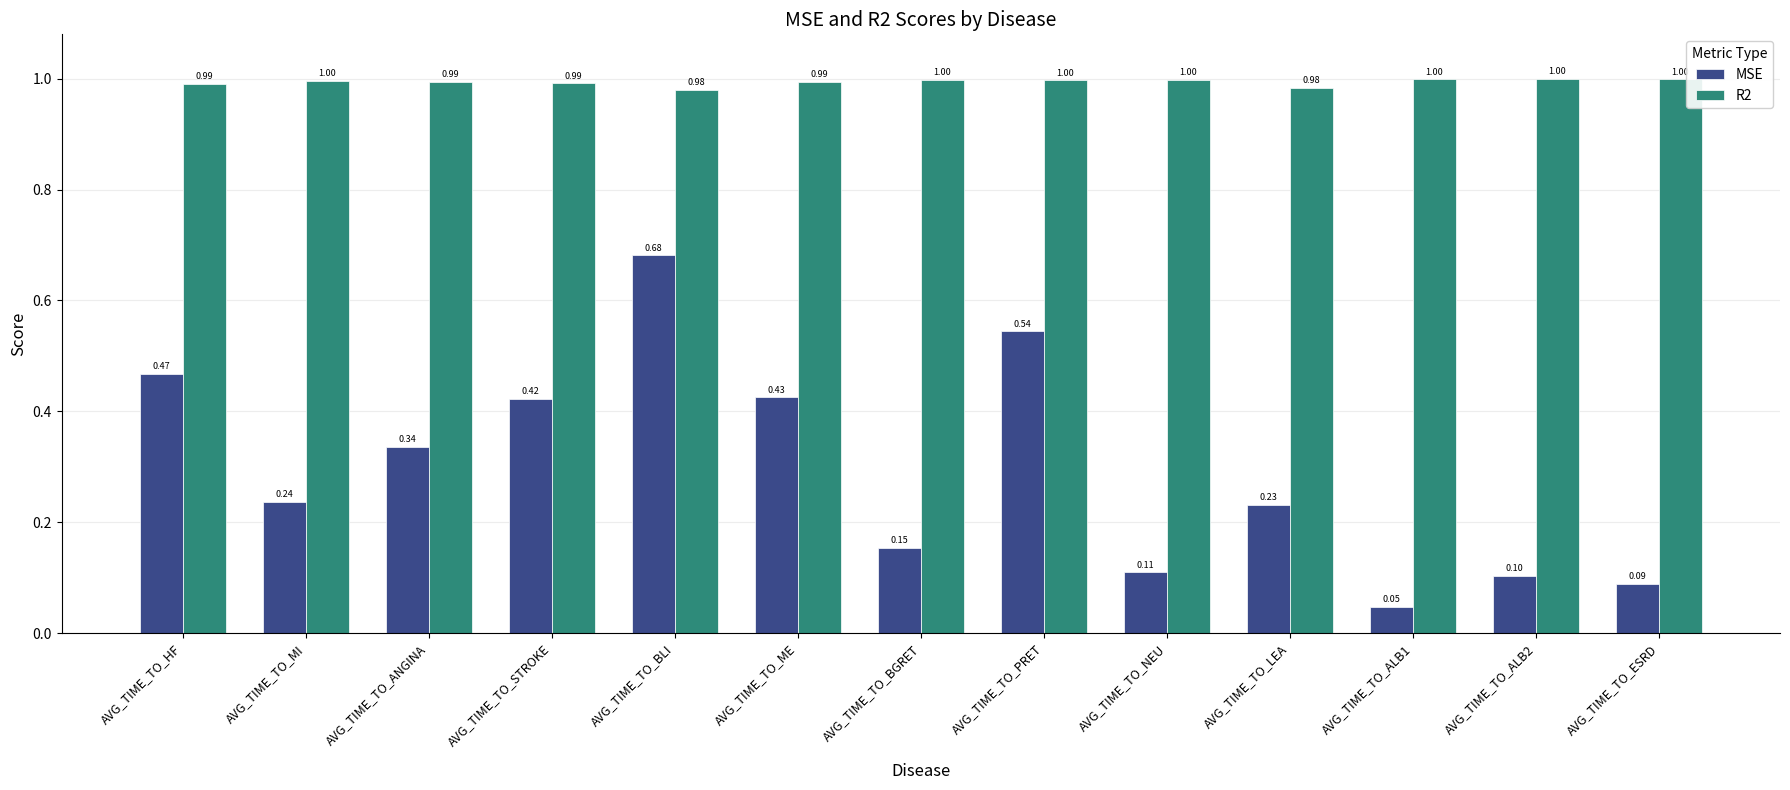

What is the label of the 13th bar from the right?

AVG_TIME_TO_HF